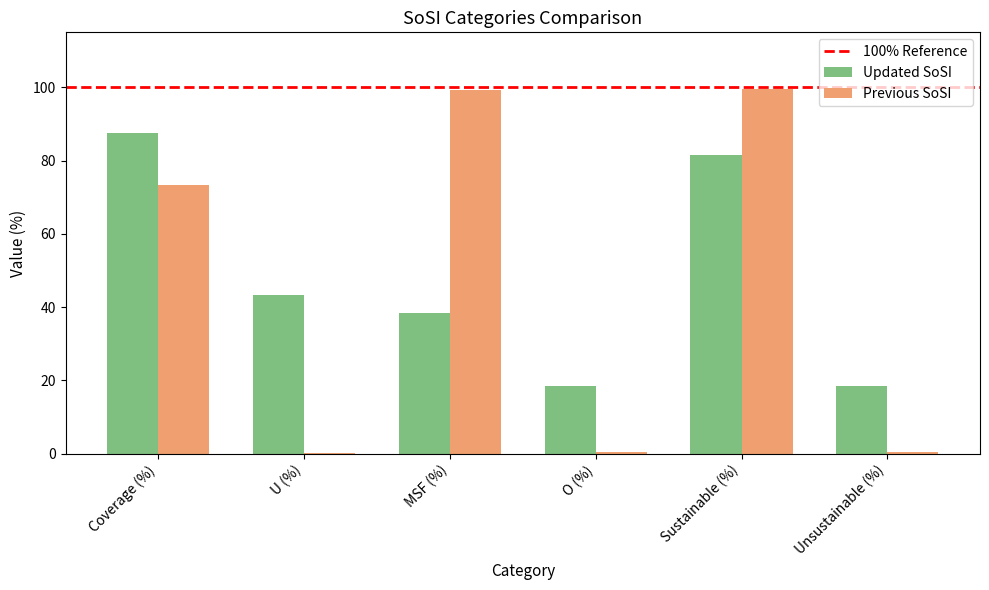

How many categories are shown in the chart?

6